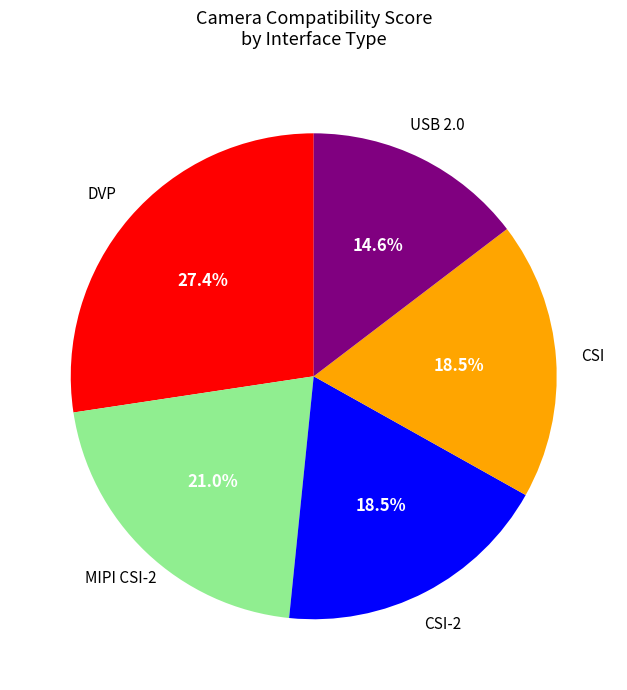

Is there a majority slice in this chart?

No